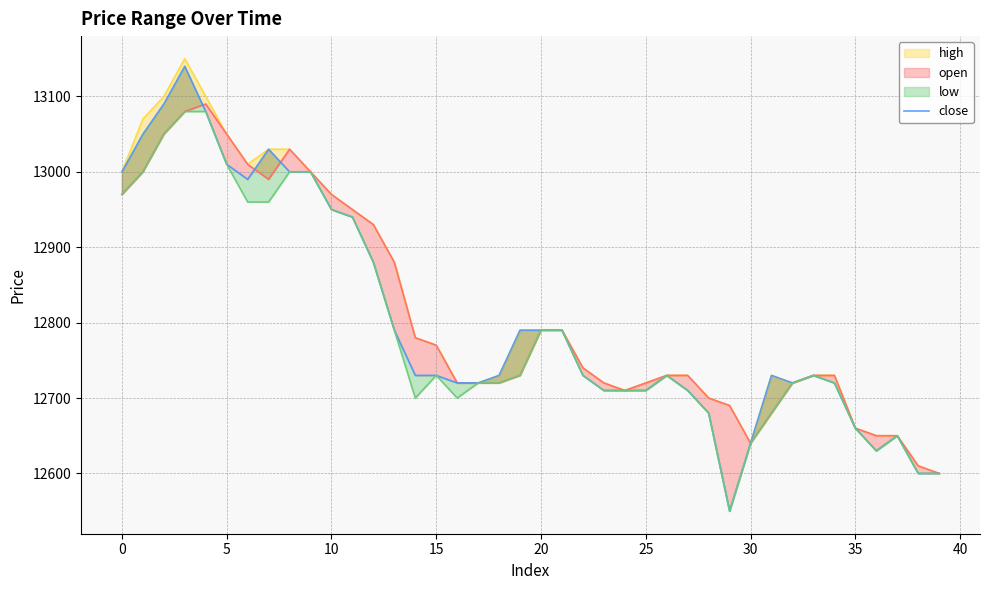

Between 45 and 15, which is larger?

15